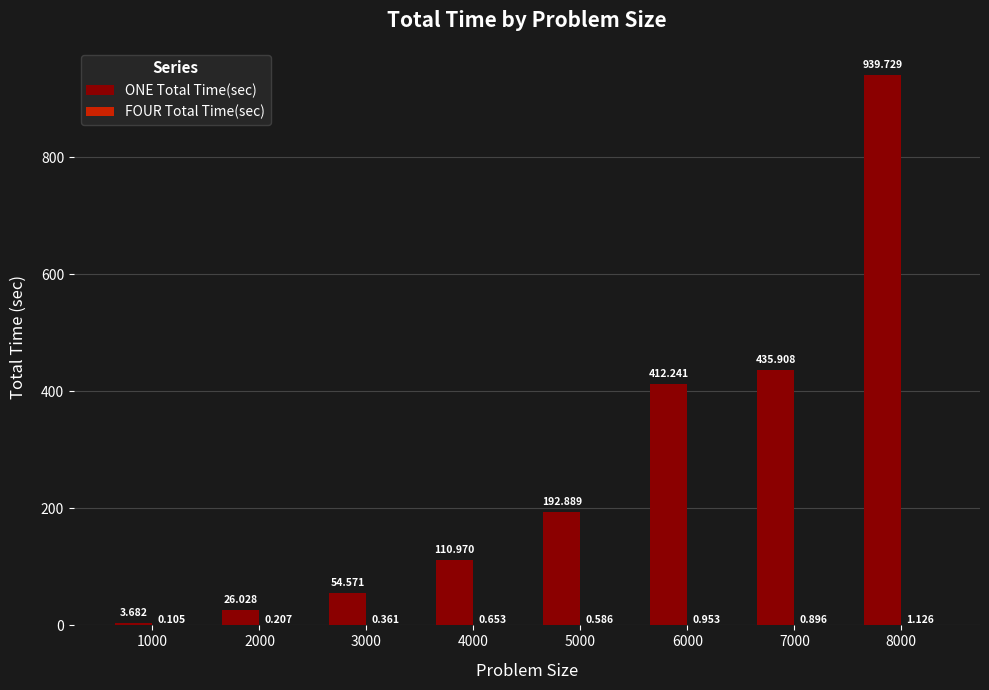

How many values in the ONE Total Time(sec) series exceed 192?

4